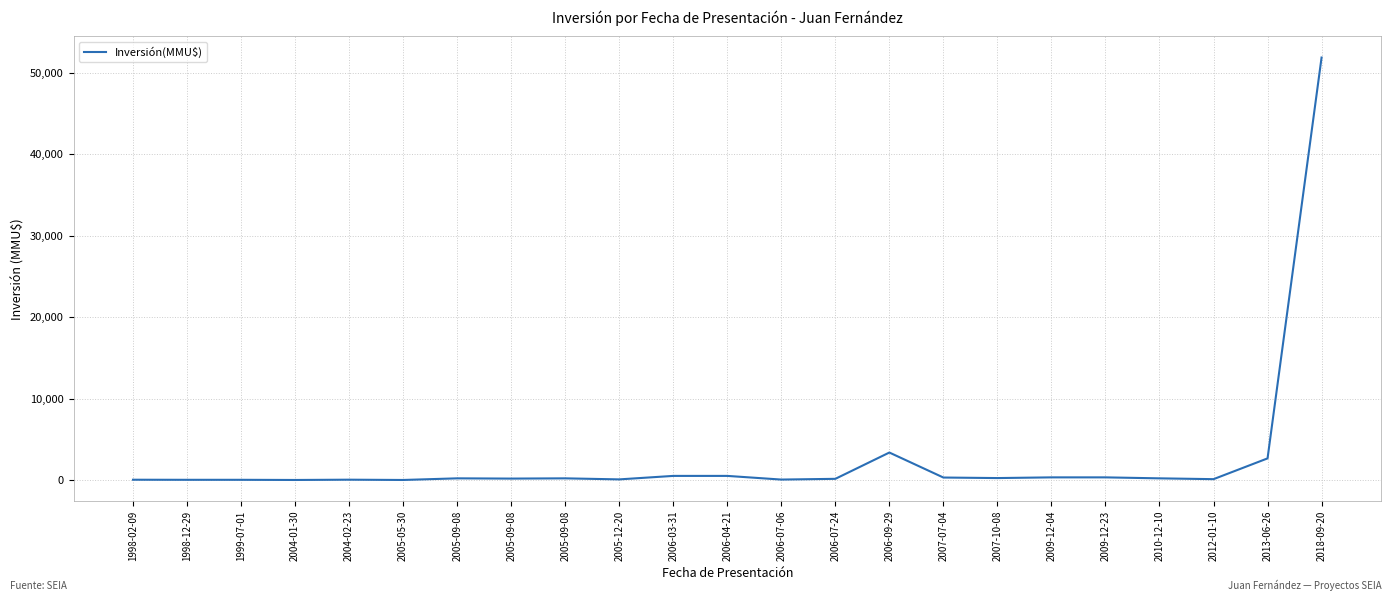

How many interior local peaks (higher than both neighbors) does the data have?

4